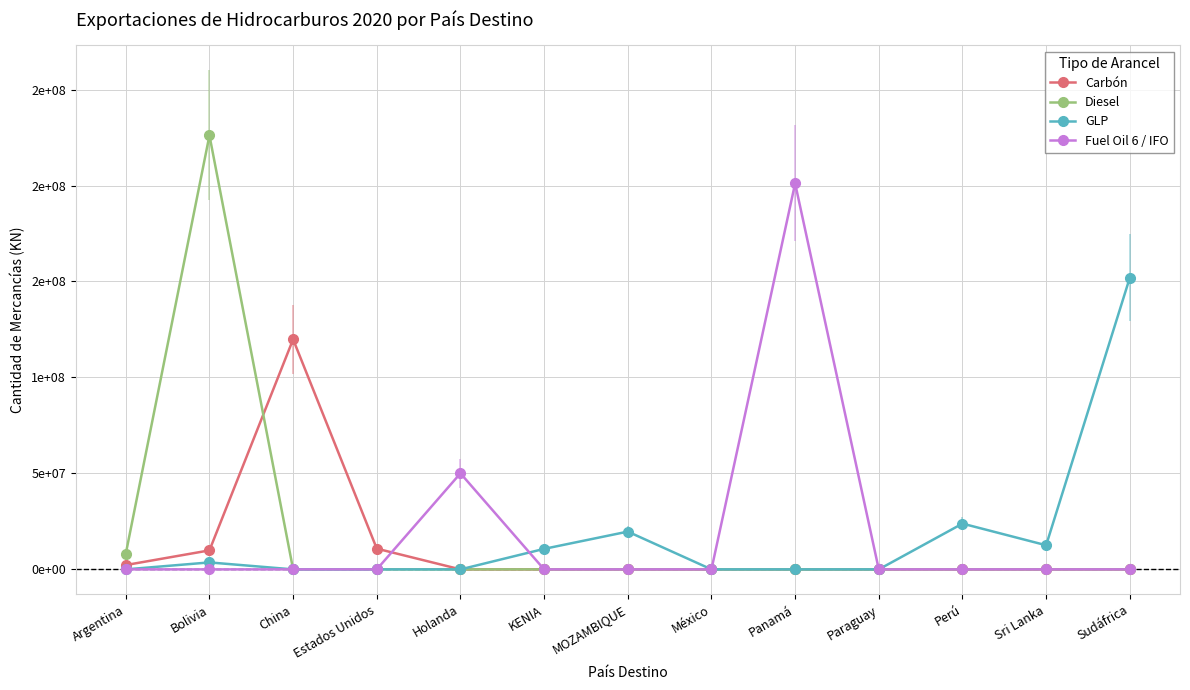

True or false: Carbón has a value of -37428470 at KENIA.

False